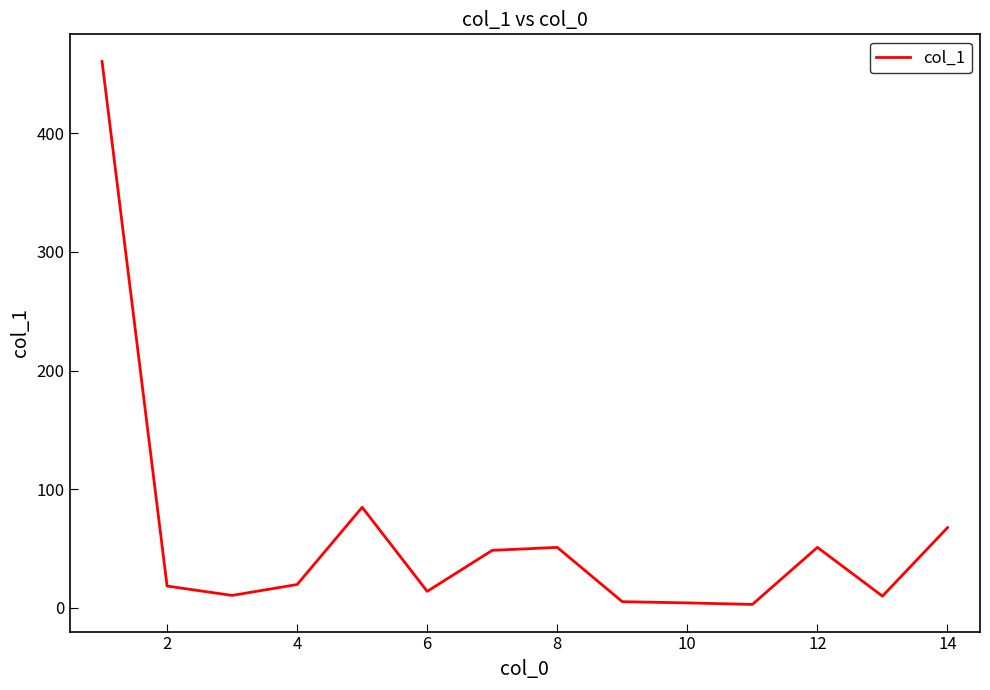

How many values are below 19?

7